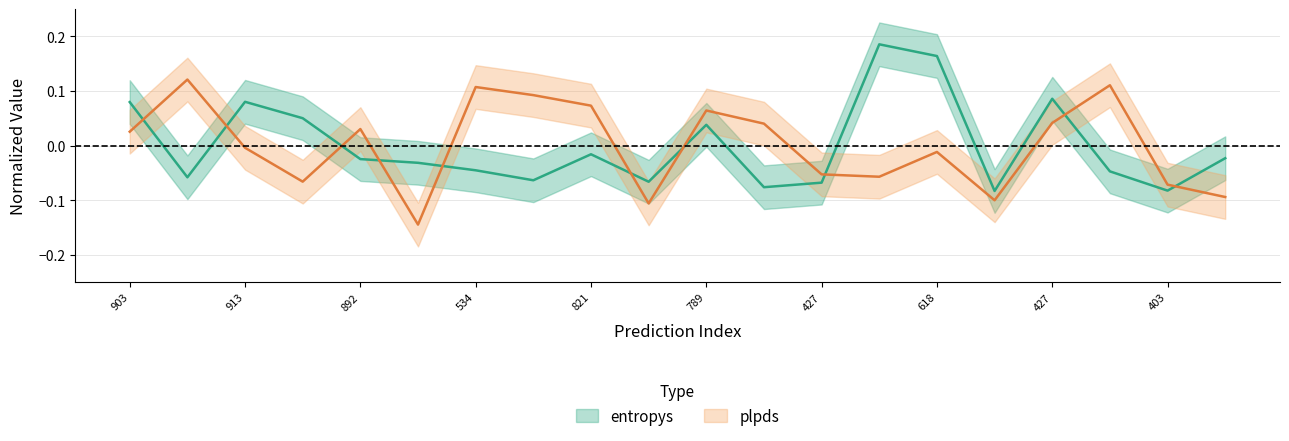

Is the value of plpds at 403 greater than the value of entropys at 892?

No